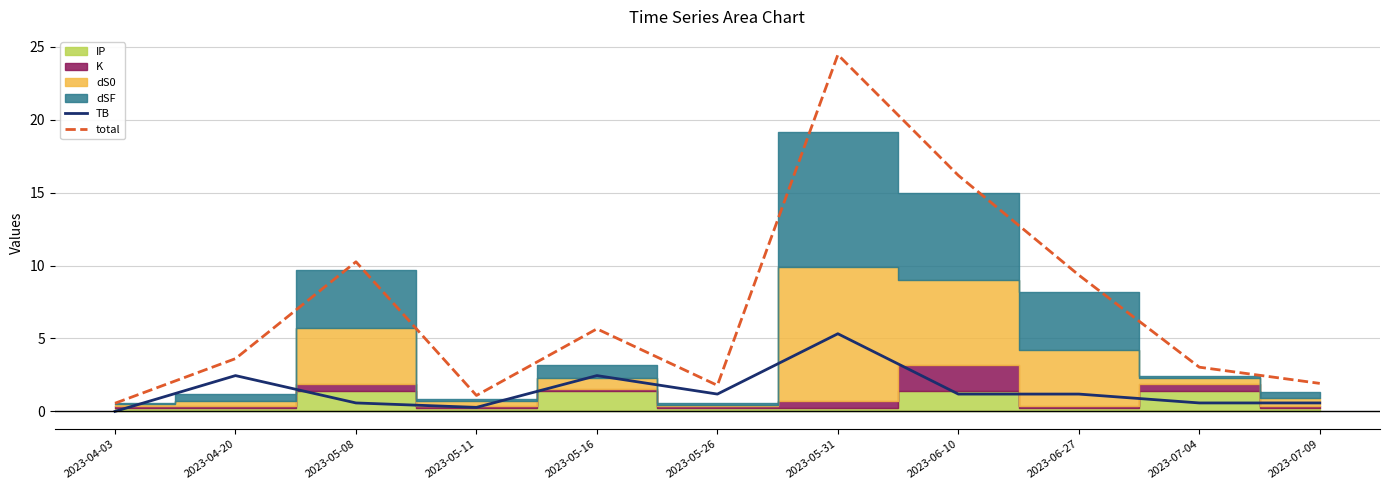

What is the label of the 11th point from the right?

2023-04-03